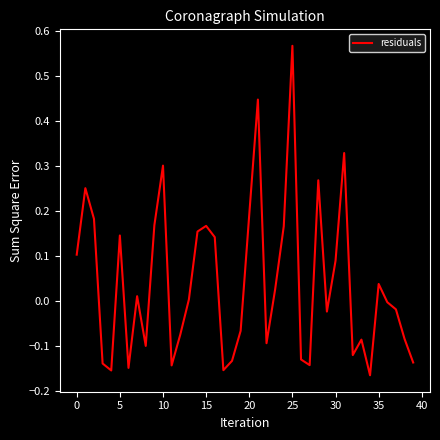

How many interior local valleys (lower than both neighbors) does the data have?

10